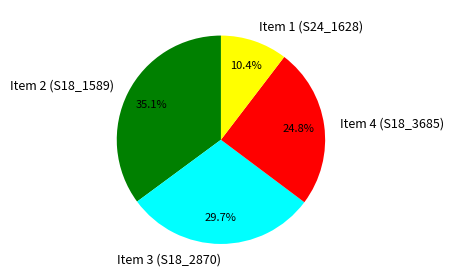

True or false: Item 3 (S18_2870) accounts for 30% of the total.

True